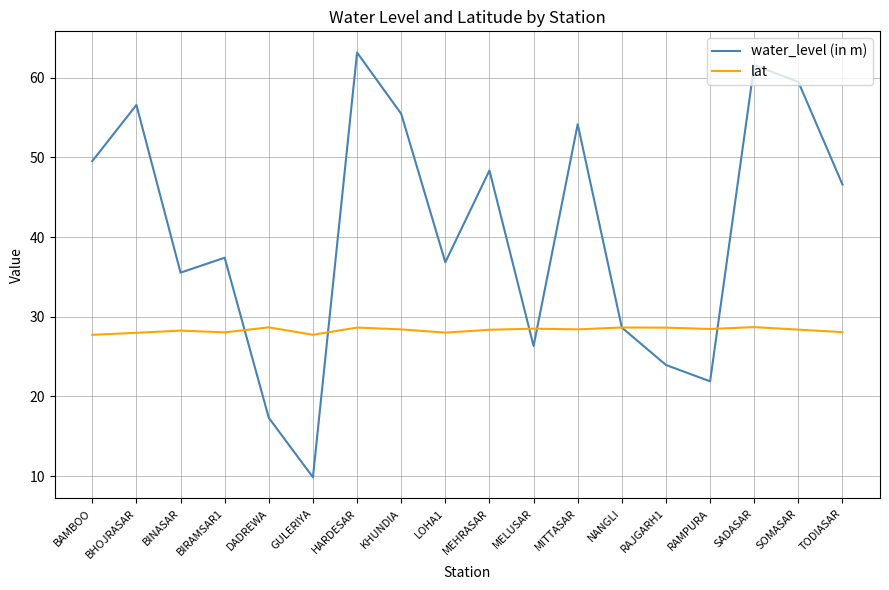

Rank the series by their maximum value, from highest to lowest.

water_level (in m), lat